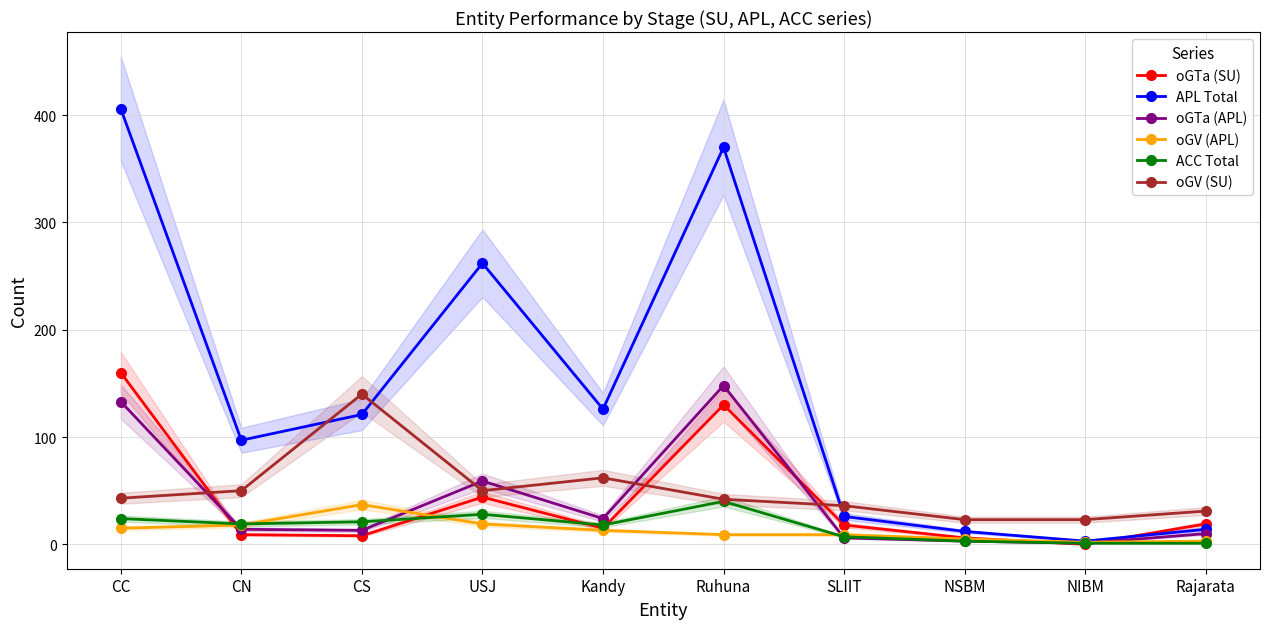

List the labels in order of ACC Total value, smallest first.

NIBM, Rajarata, NSBM, SLIIT, Kandy, CN, CS, CC, USJ, Ruhuna